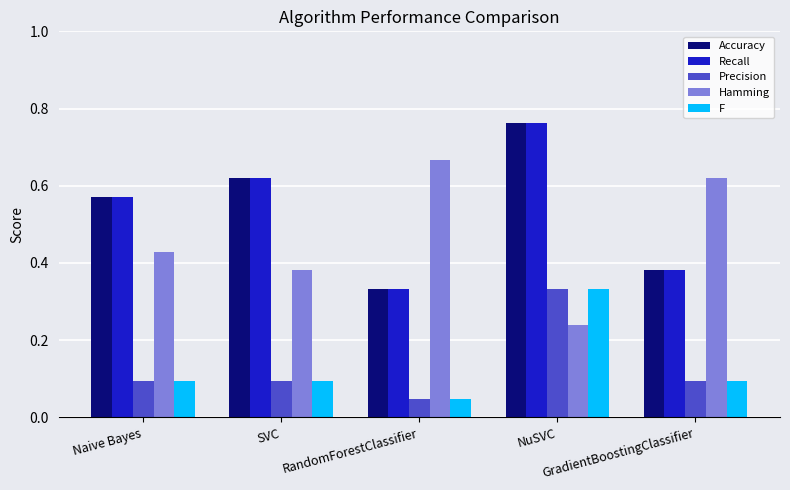

Which category has the highest value in the Precision series?

NuSVC